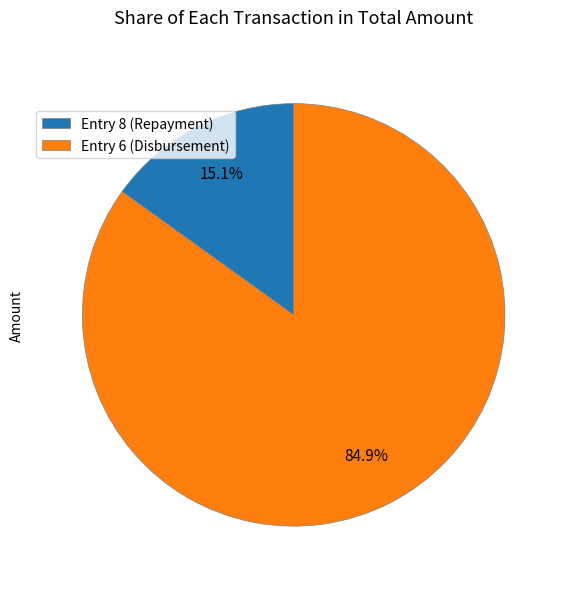

Is it true that Entry 8 (Repayment) is 15% of the pie?

True